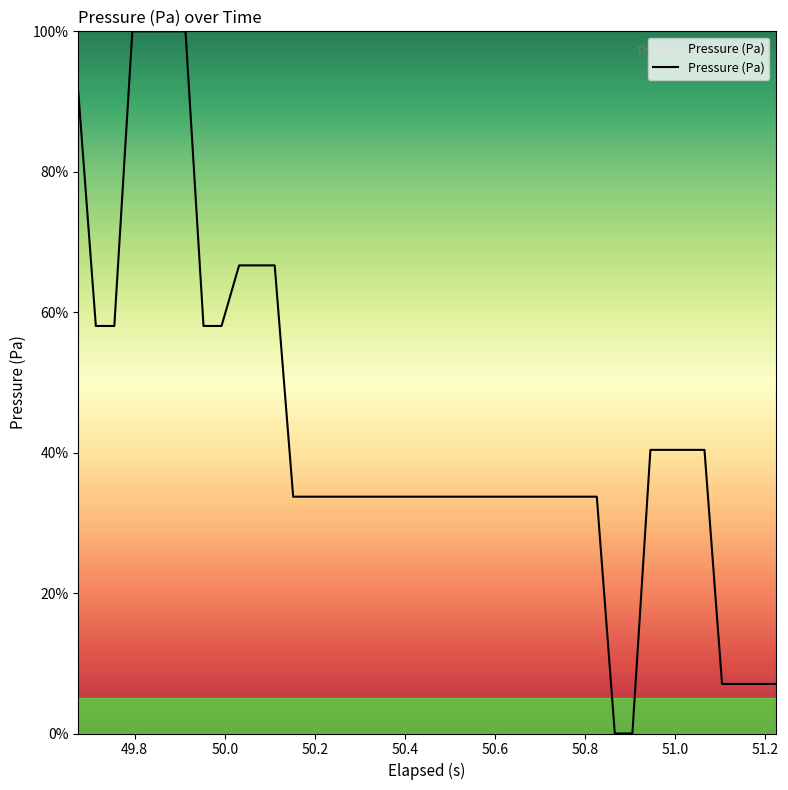

What is the difference between the maximum and minimum values?

100.0